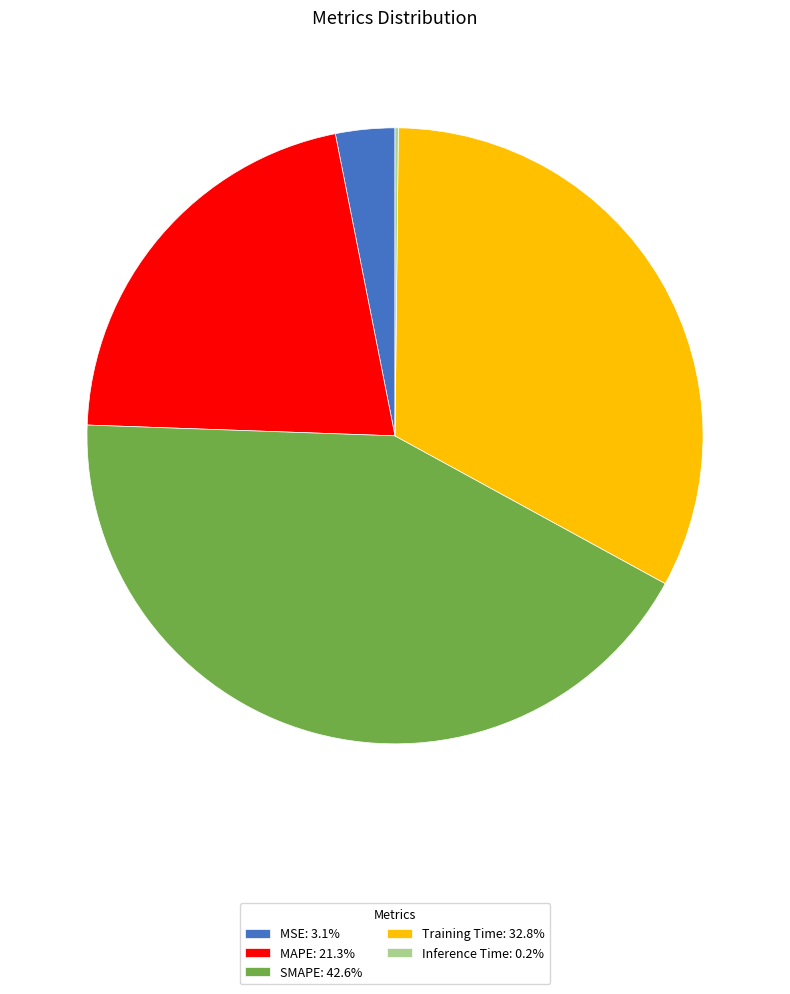

Does MAPE: 21.3% represent more than half of the total?

No